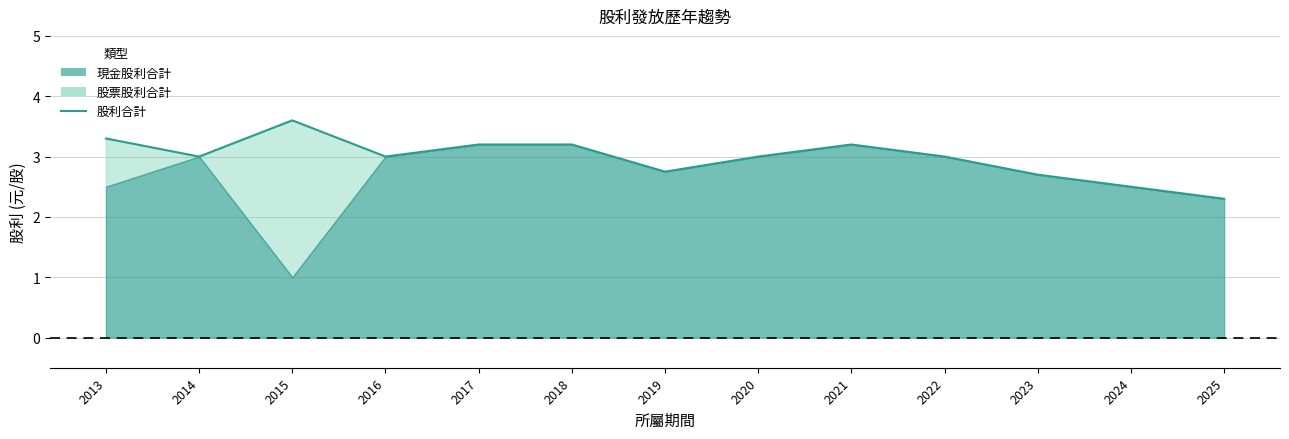

What is the smallest value displayed?

2.3